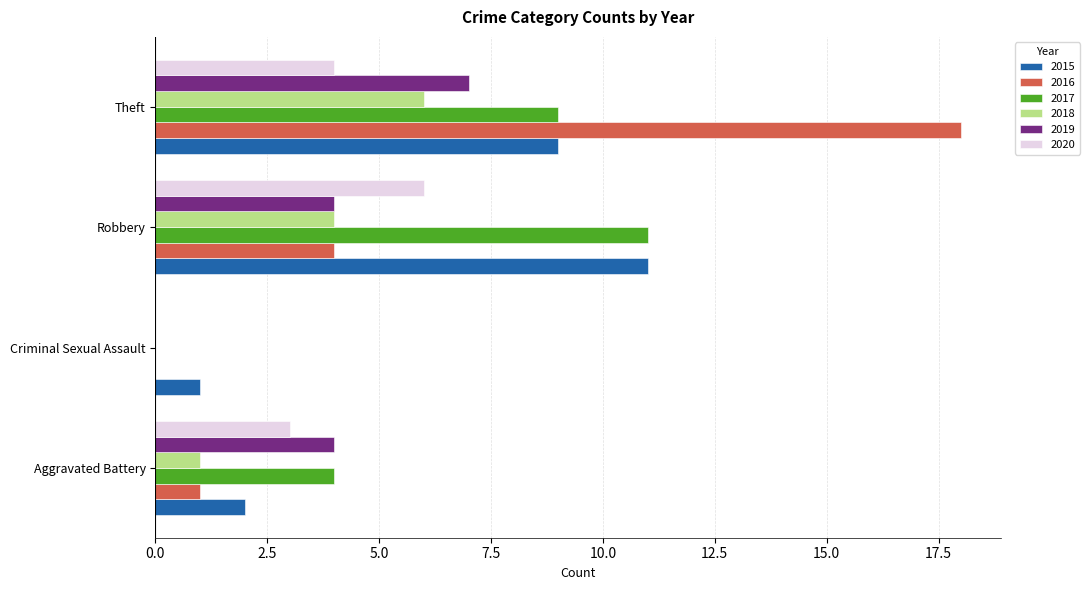

What is the sum of the 2018 values at Aggravated Battery and Robbery?

5